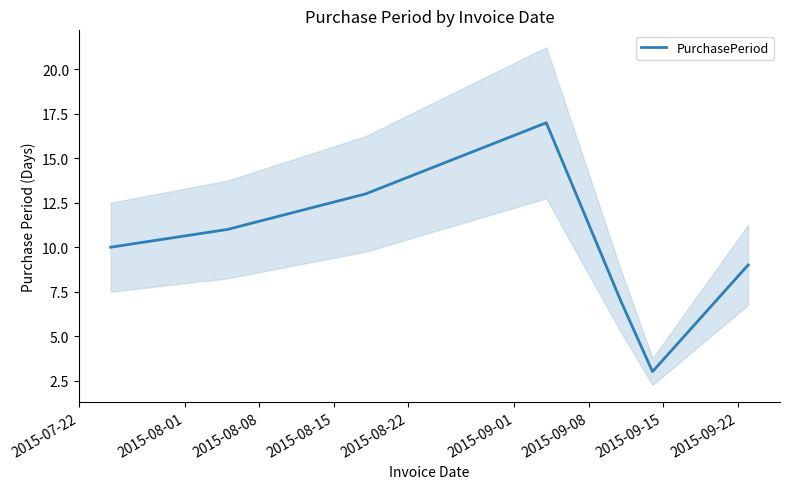

What is the highest value of the PurchasePeriod series?

17